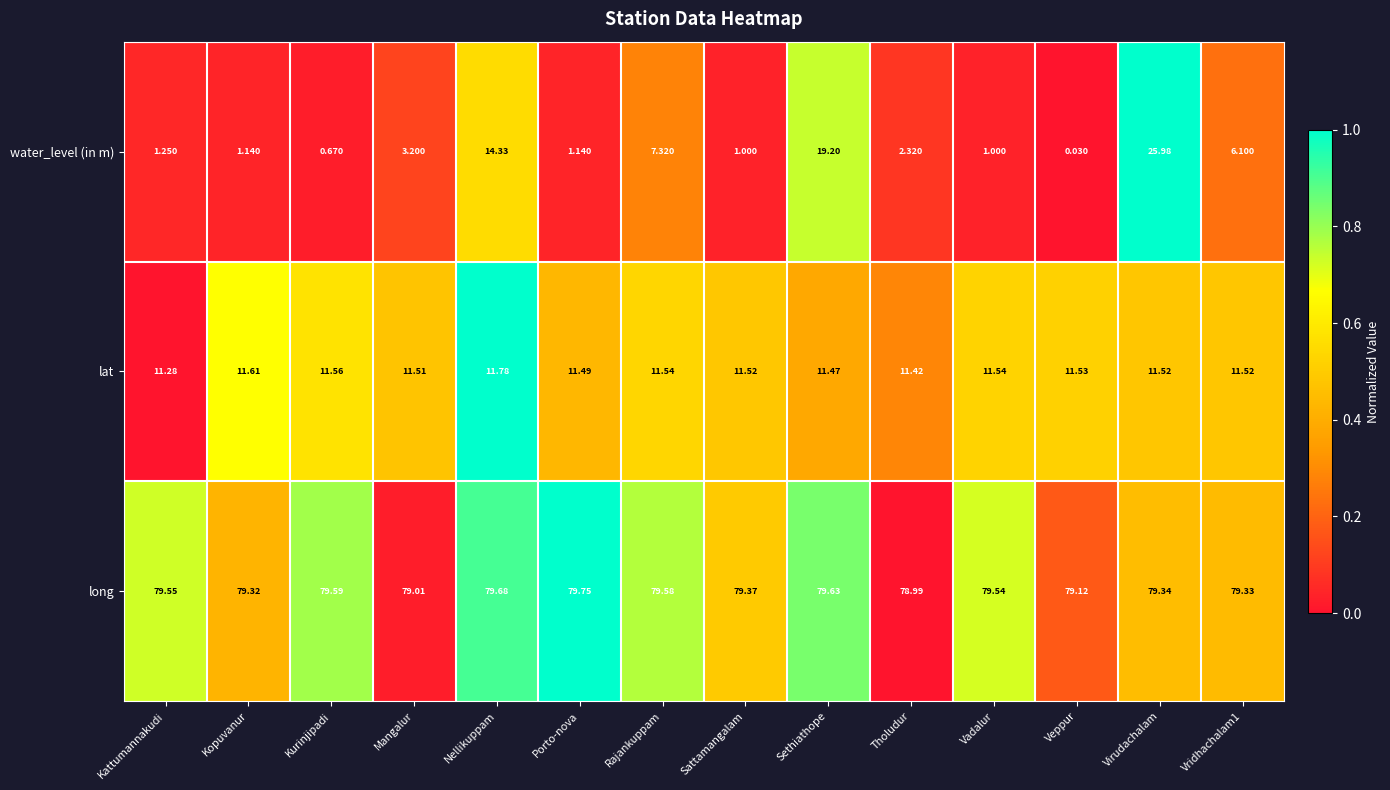

What is the greatest value displayed?

79.8